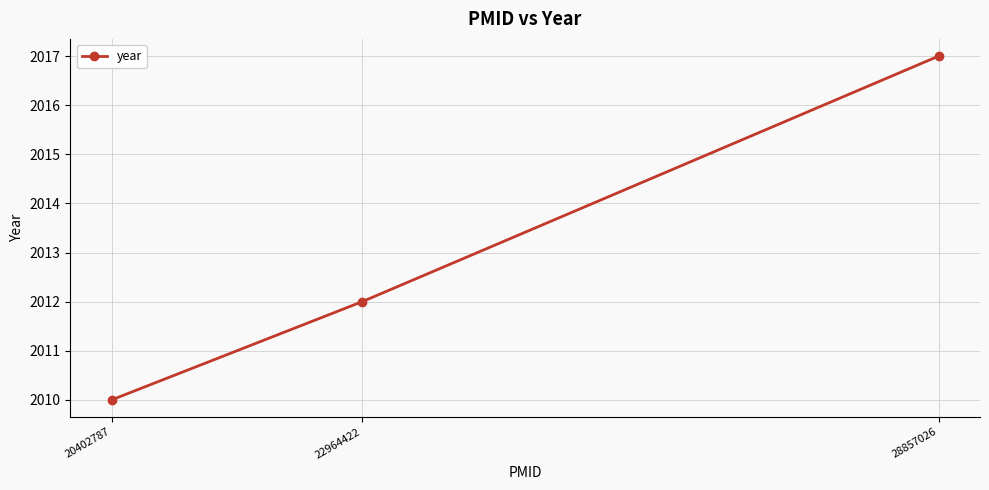

What value does the data have at 22964422?

2012